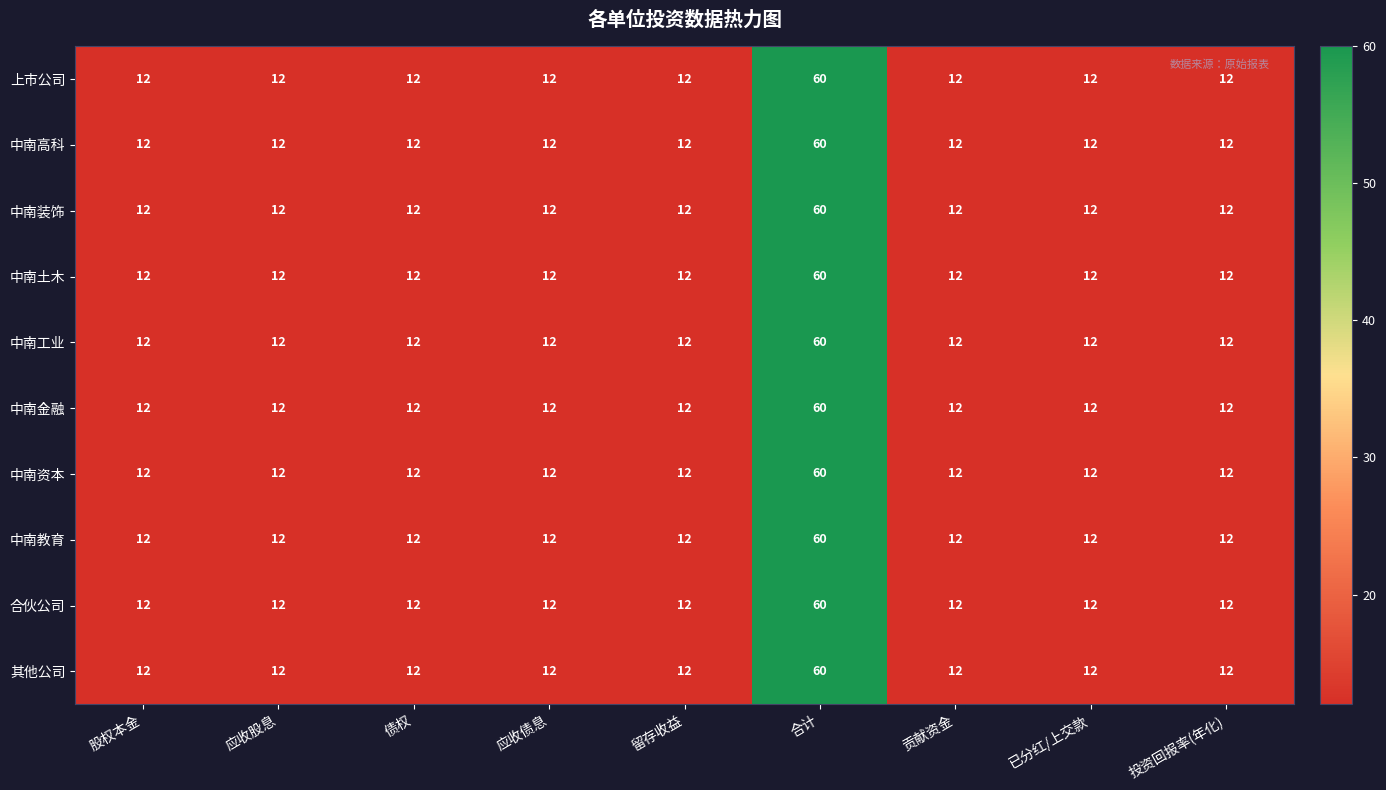

What is the total value across all series at 已分红/上交款?

120